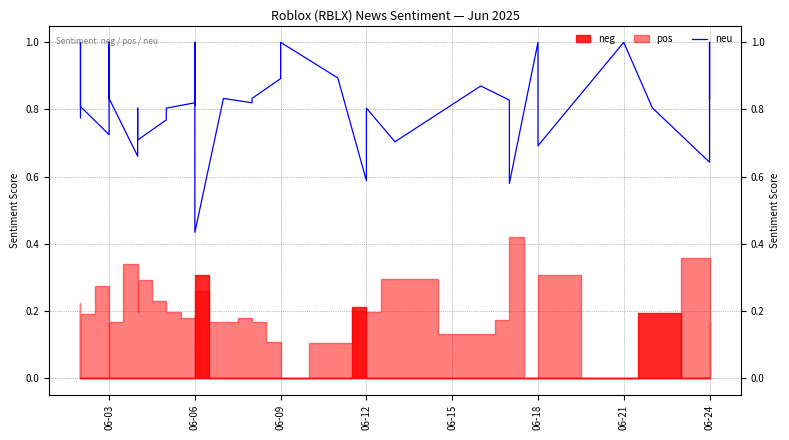

The value at 06-18 is 0.7. True or false?

False